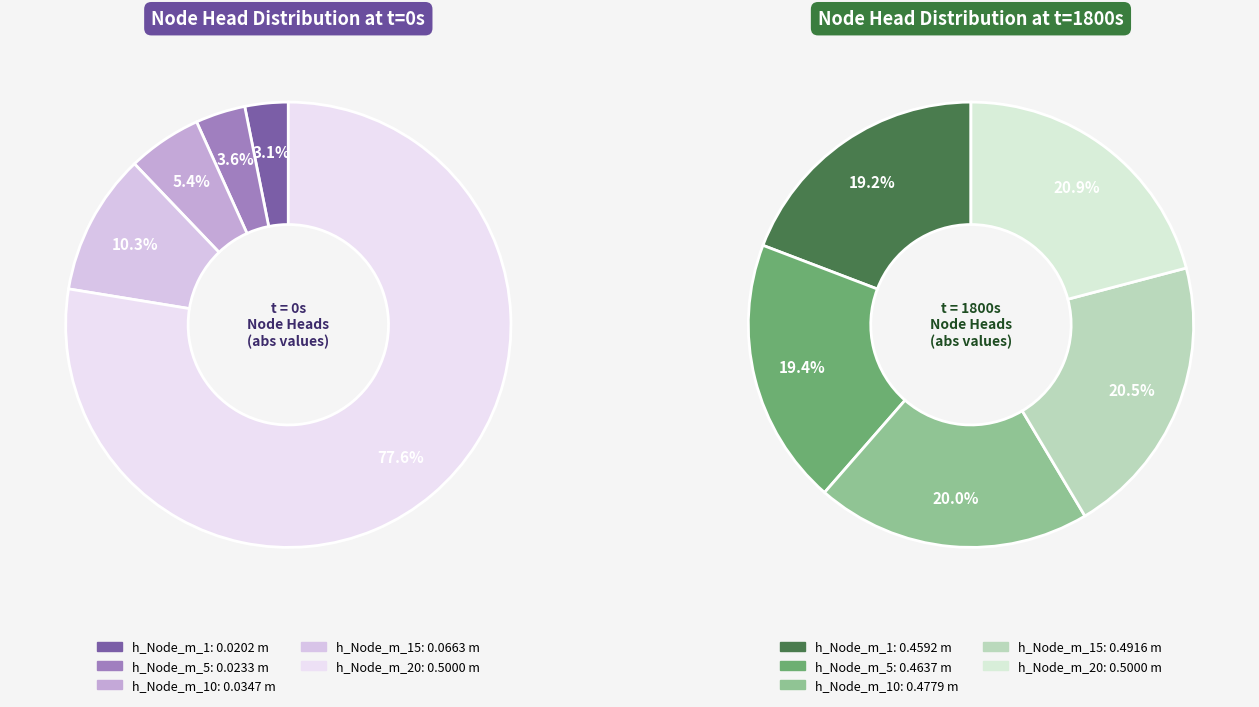

What is the smallest slice in the pie chart?

h_Node_m_1